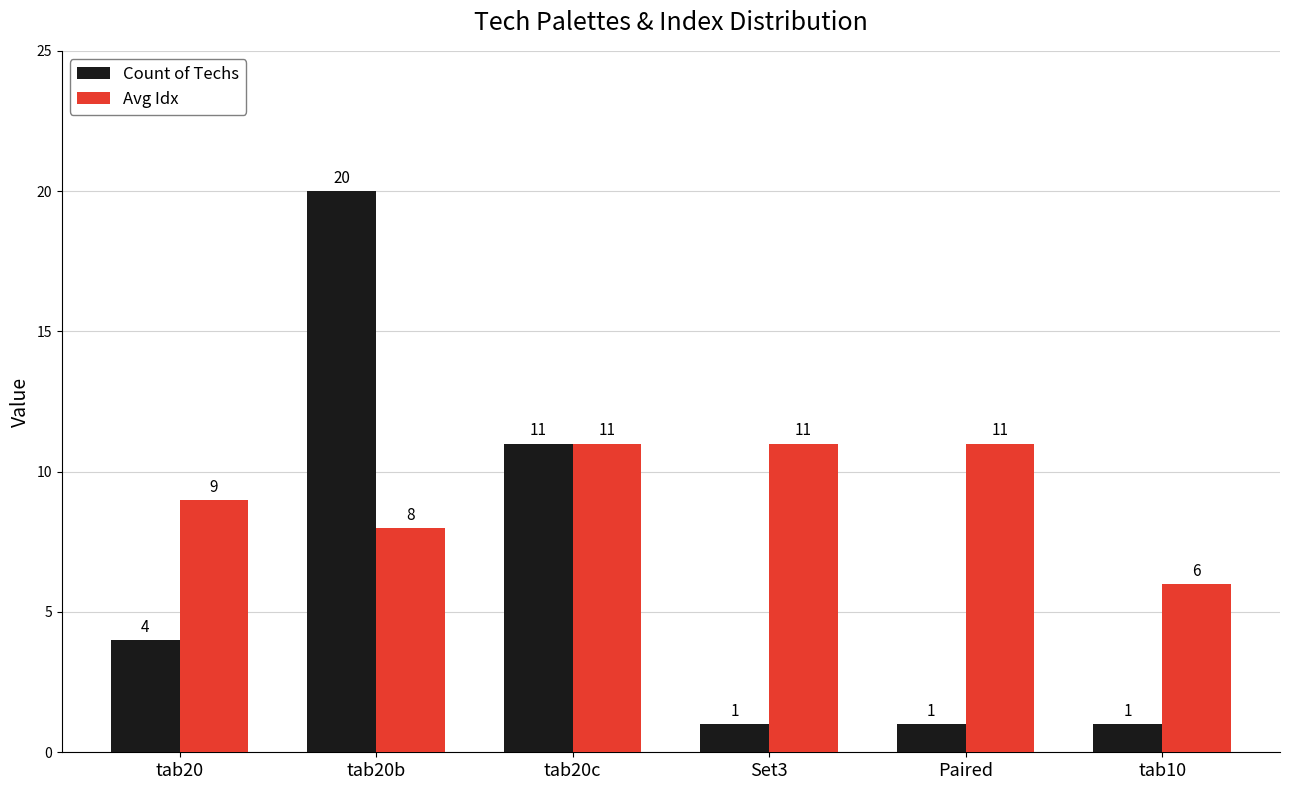

What is the approximate value of Count of Techs at tab20c?

11